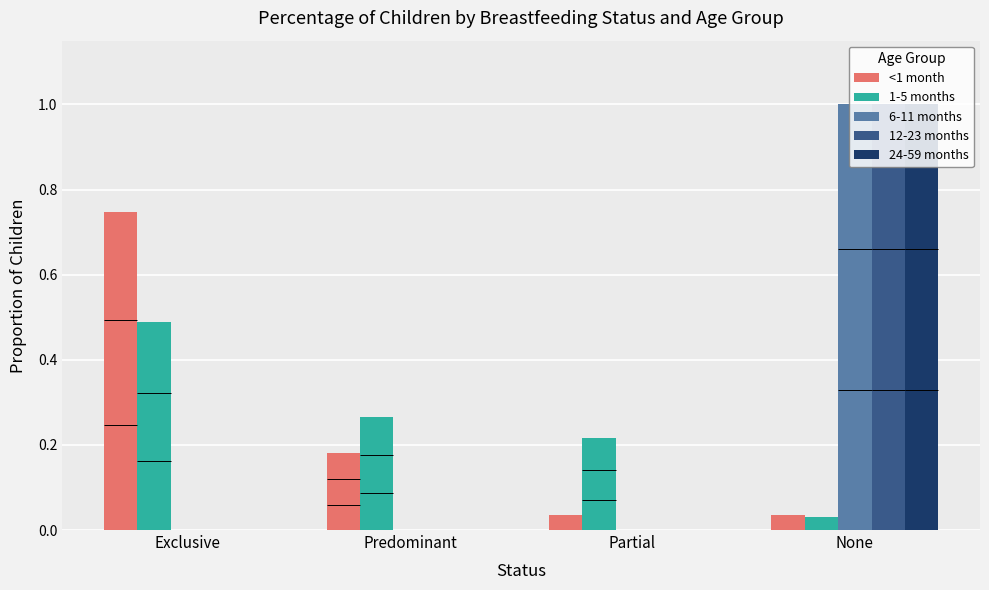

Which has a higher value, Exclusive or Predominant?

Exclusive